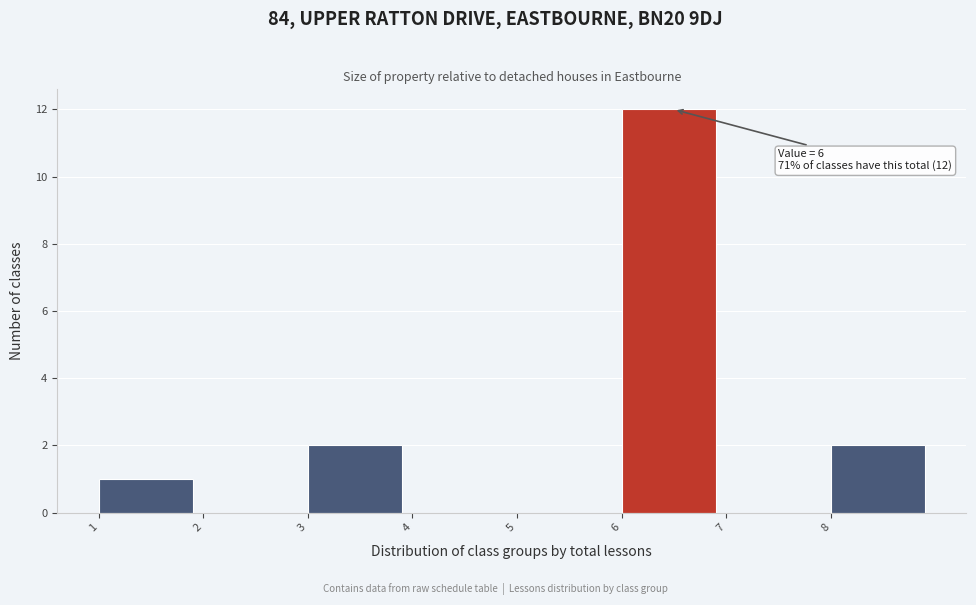

Over which range of the x-axis is the bar tallest?

6 to 7